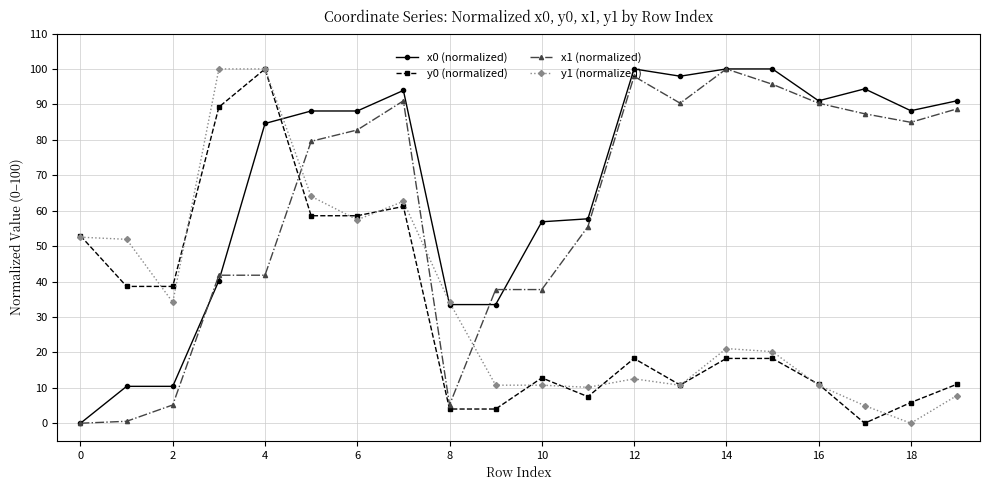

At how many categories does at least one series exceed 78?

13